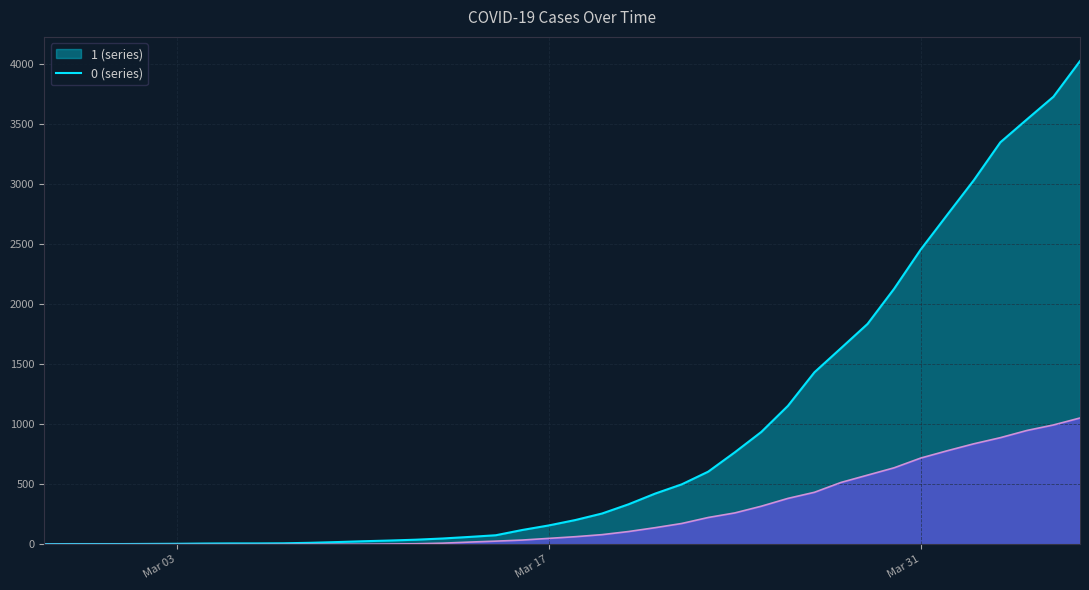

What is the greatest value displayed?

4028